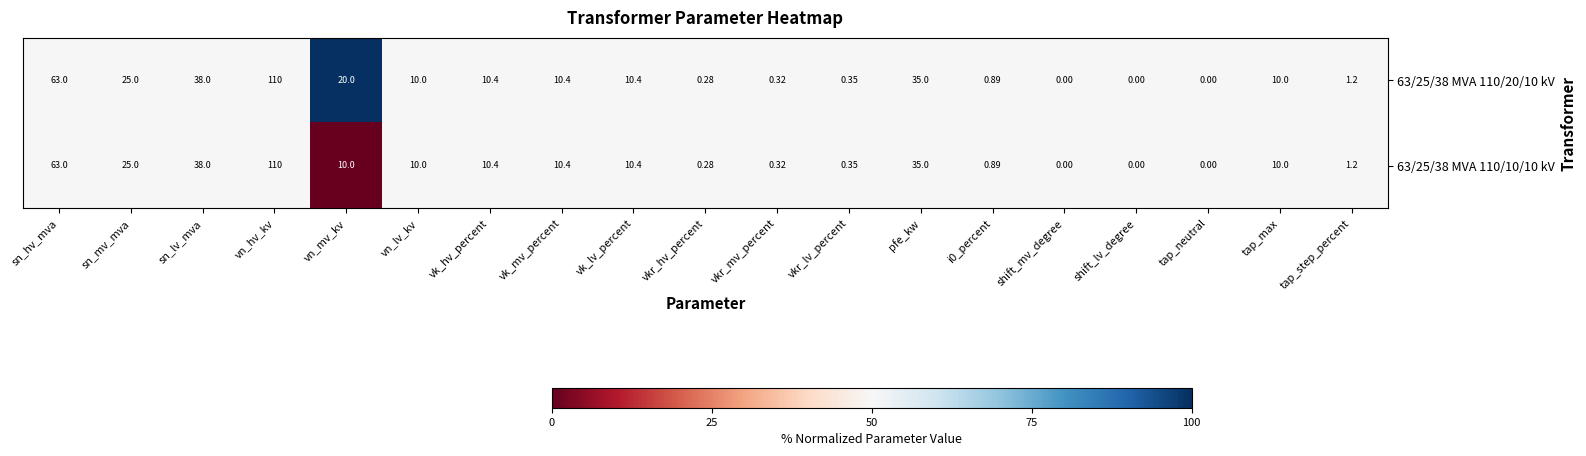

Which category has the highest value in the 63/25/38 MVA 110/20/10 kV series?

vn_hv_kv